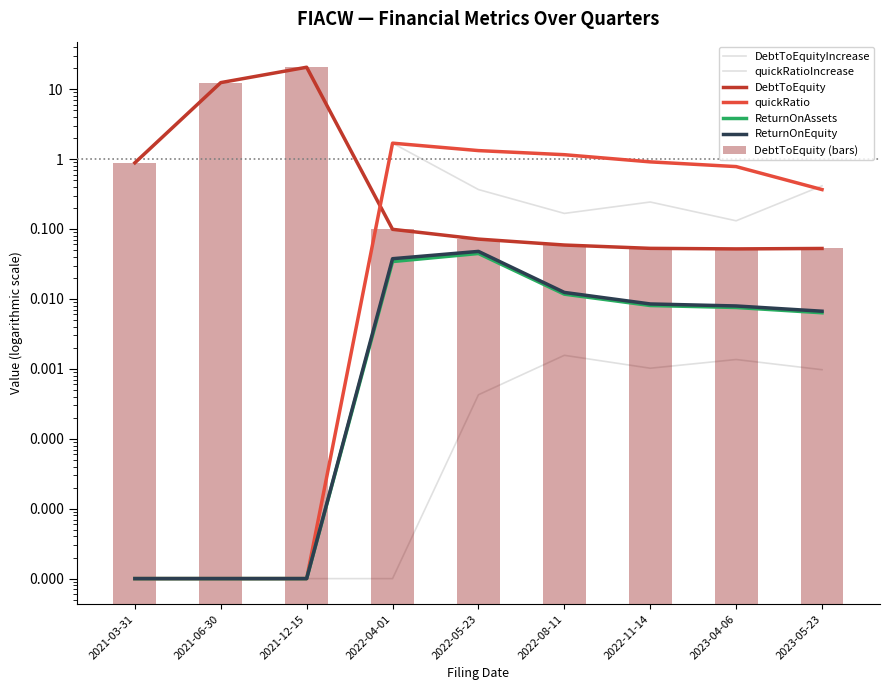

What position from the right is 2022-04-01?

6